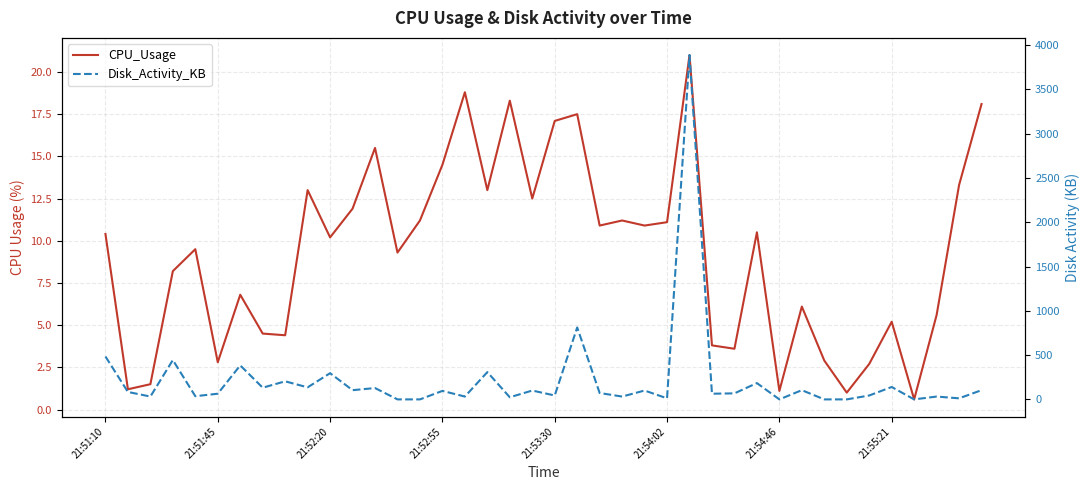

True or false: CPU_Usage and Disk_Activity_KB cross at least once.

True